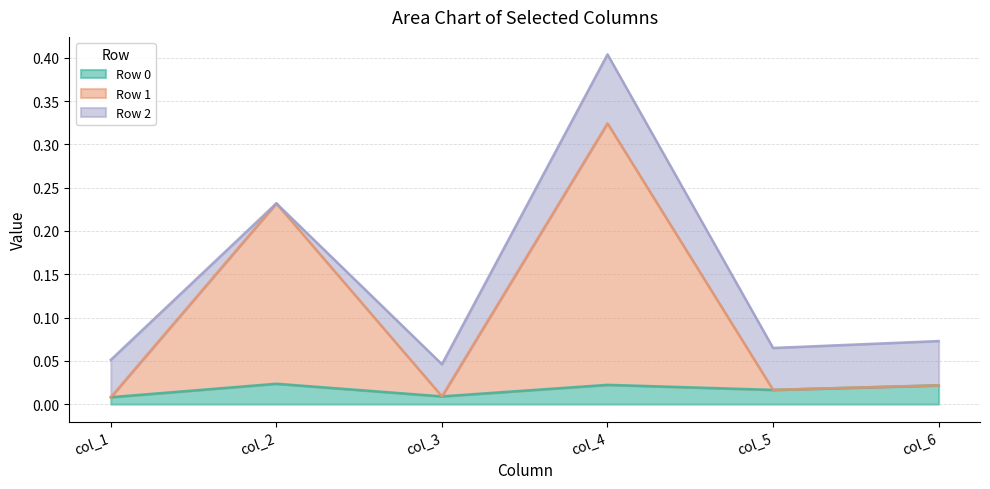

Which category has the lowest value in the Row 0 series?

col_1